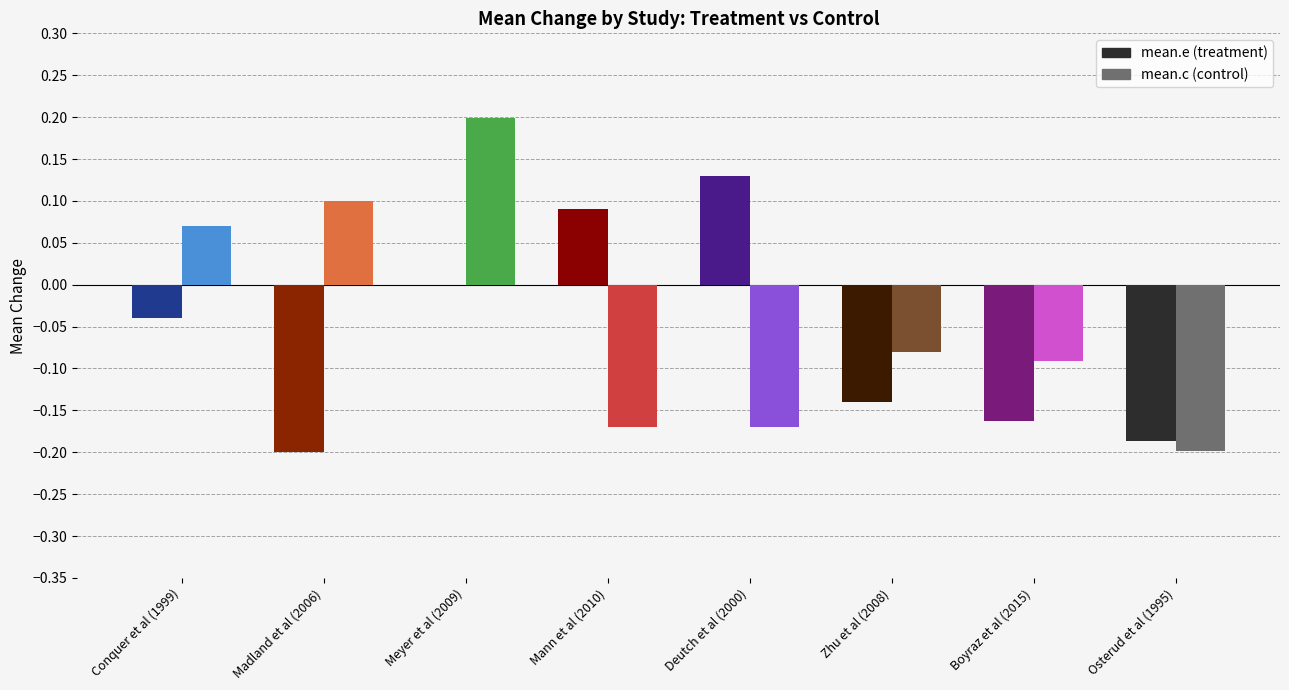

Reading left to right, extract all data points from this chart.

mean.e: -0.0	-0.2	0.0	0.1	0.1	-0.1	-0.2	-0.2
mean.c: 0.1	0.1	0.2	-0.2	-0.2	-0.1	-0.1	-0.2